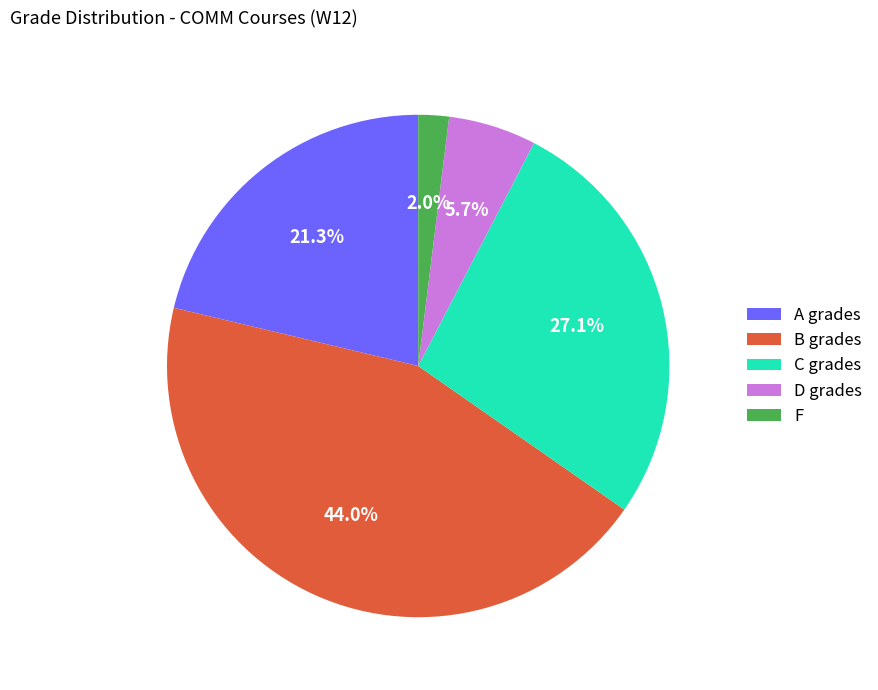

What is the ratio of the value at A grades to the value at C grades?

0.8